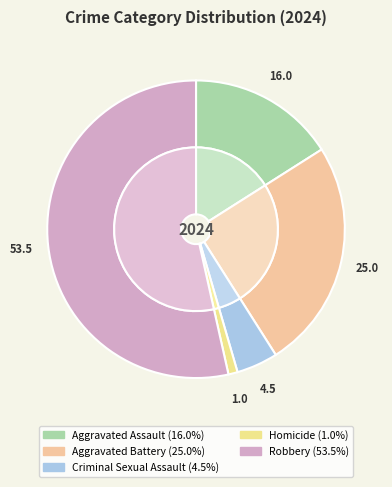

To the nearest percent, what is the difference between the largest and smallest slice percentages?

52%